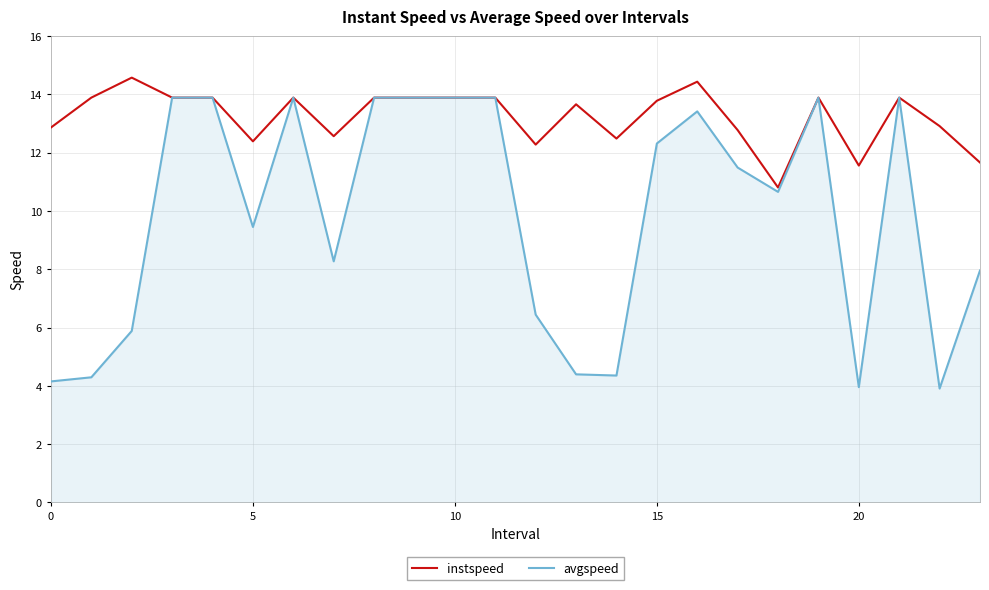

What is the smallest value displayed?

3.9